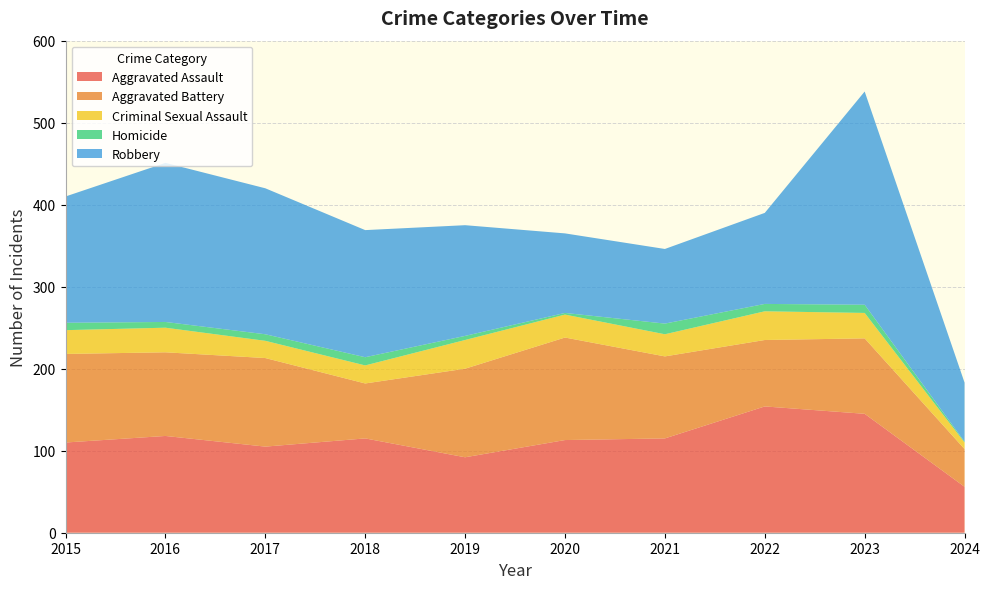

Reading left to right, transcribe all the data shown in this chart.

Aggravated Assault: 2015=110	2016=118	2017=105	2018=115	2019=92	2020=113	2021=115	2022=154	2023=145	2024=56
Aggravated Battery: 2015=108	2016=102	2017=108	2018=67	2019=108	2020=125	2021=100	2022=81	2023=92	2024=46
Criminal Sexual Assault: 2015=29	2016=30	2017=21	2018=22	2019=35	2020=28	2021=27	2022=35	2023=31	2024=8
Homicide: 2015=9	2016=7	2017=8	2018=10	2019=5	2020=2	2021=13	2022=9	2023=10	2024=1
Robbery: 2015=154	2016=194	2017=178	2018=155	2019=135	2020=97	2021=91	2022=111	2023=260	2024=72